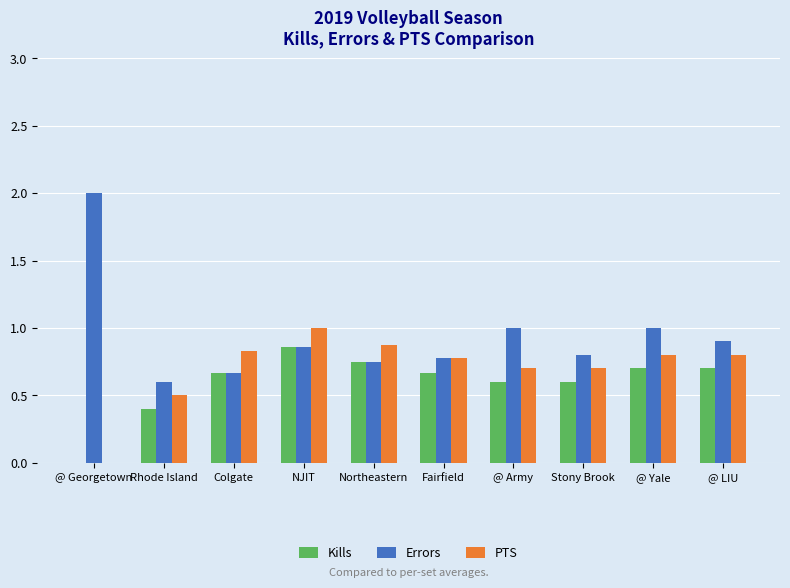

What is the sum of the Kills values at Rhode Island and @ LIU?

1.1